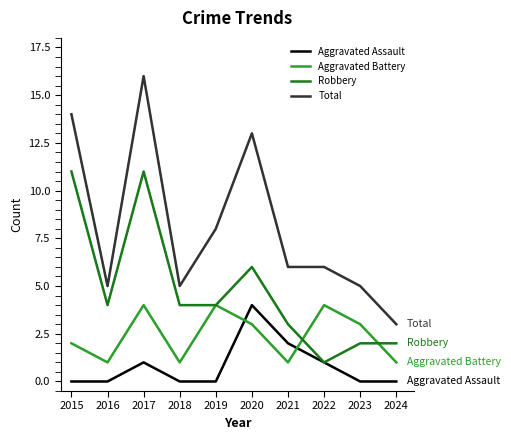

True or false: Aggravated Battery has a value of 1 at 2024.

True